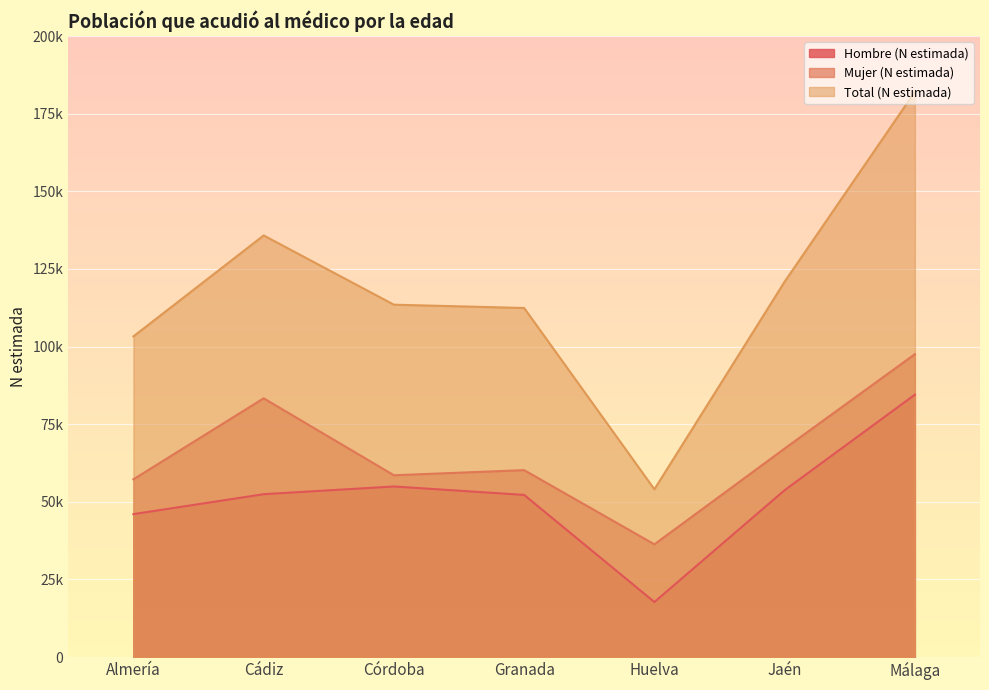

Reading left to right, transcribe all the data shown in this chart.

Hombre (N estimada): Almería=46029	Cádiz=52449	Córdoba=54934	Granada=52214	Huelva=17726	Jaén=53741	Málaga=84499
Mujer (N estimada): Almería=57247	Cádiz=83330	Córdoba=58546	Granada=60198	Huelva=36305	Jaén=67150	Málaga=97547
Total (N estimada): Almería=103275	Cádiz=135779	Córdoba=113481	Granada=112412	Huelva=54031	Jaén=120891	Málaga=182046